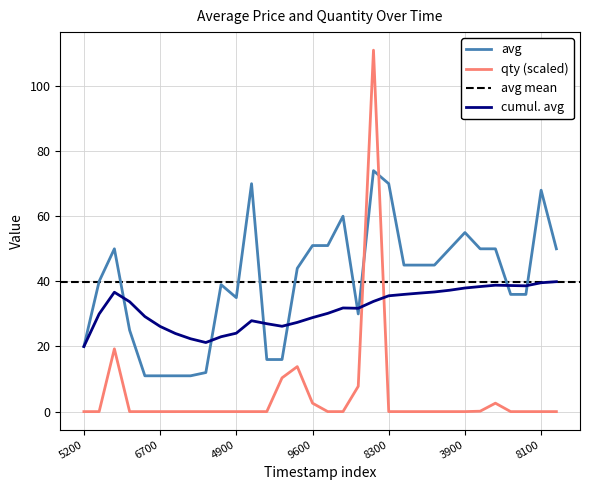

The value of cumul. avg at 5200 is 13.1. True or false?

False